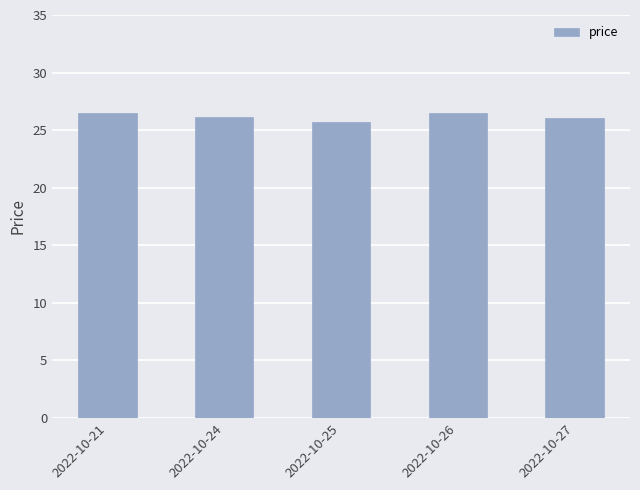

What is the value of the 5th bar from the left?

26.0